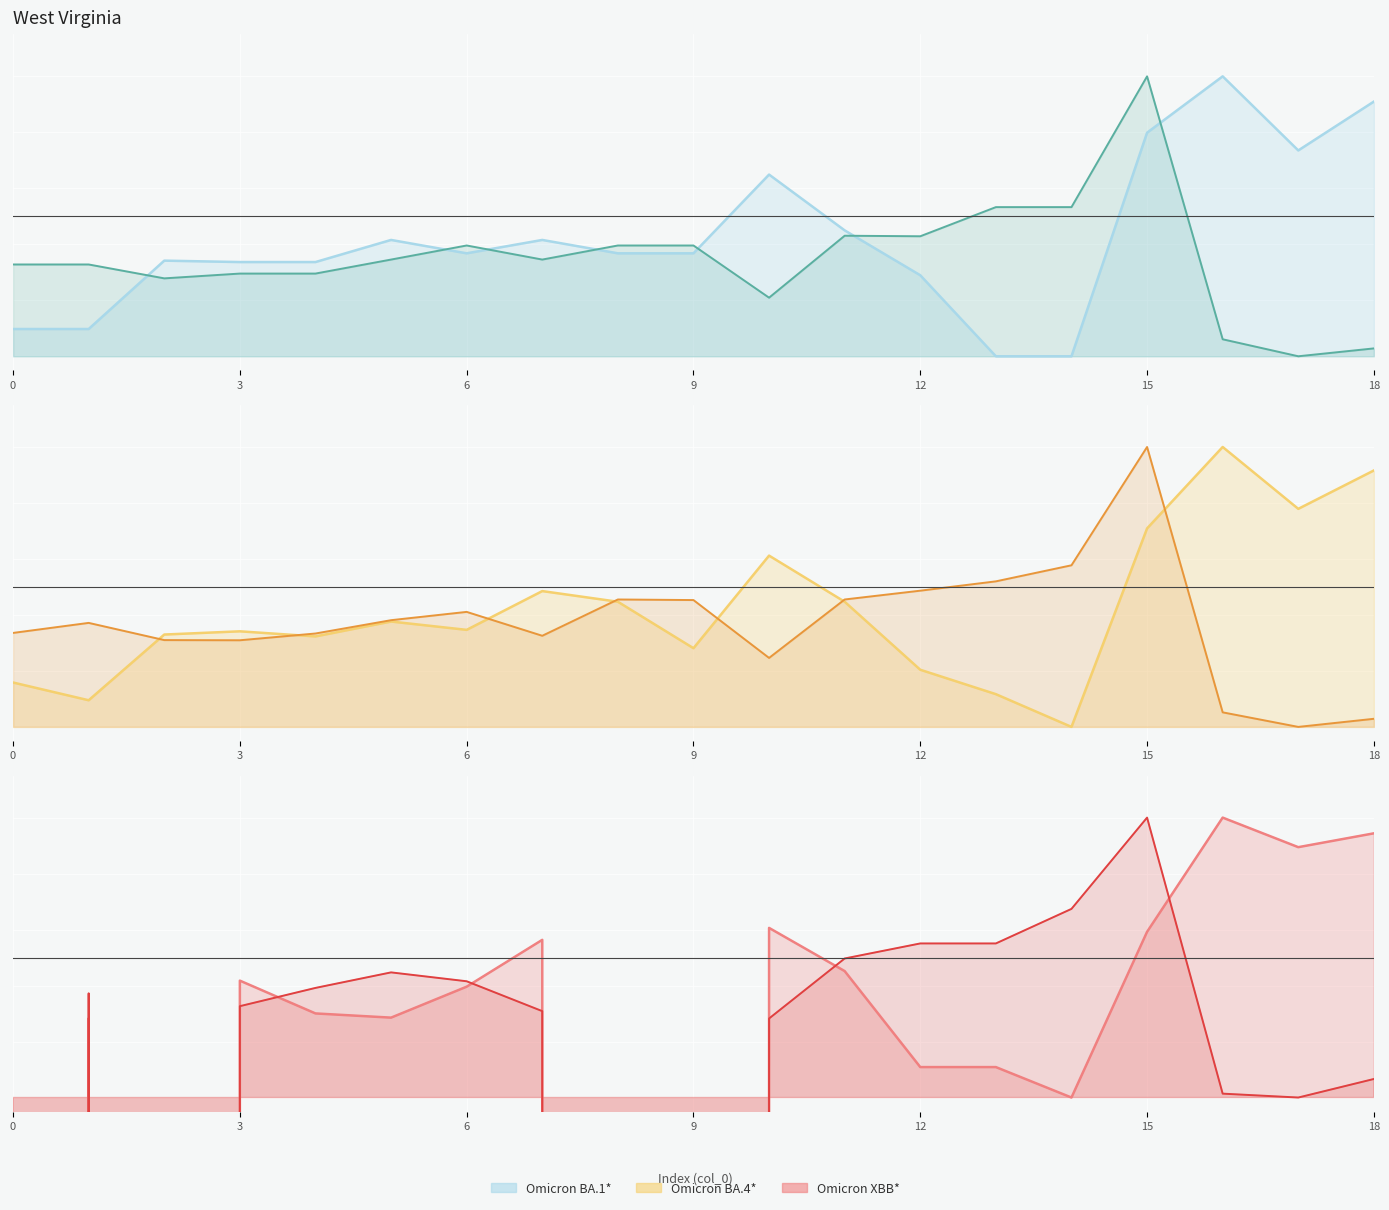

How many lines are shown in the chart?

6